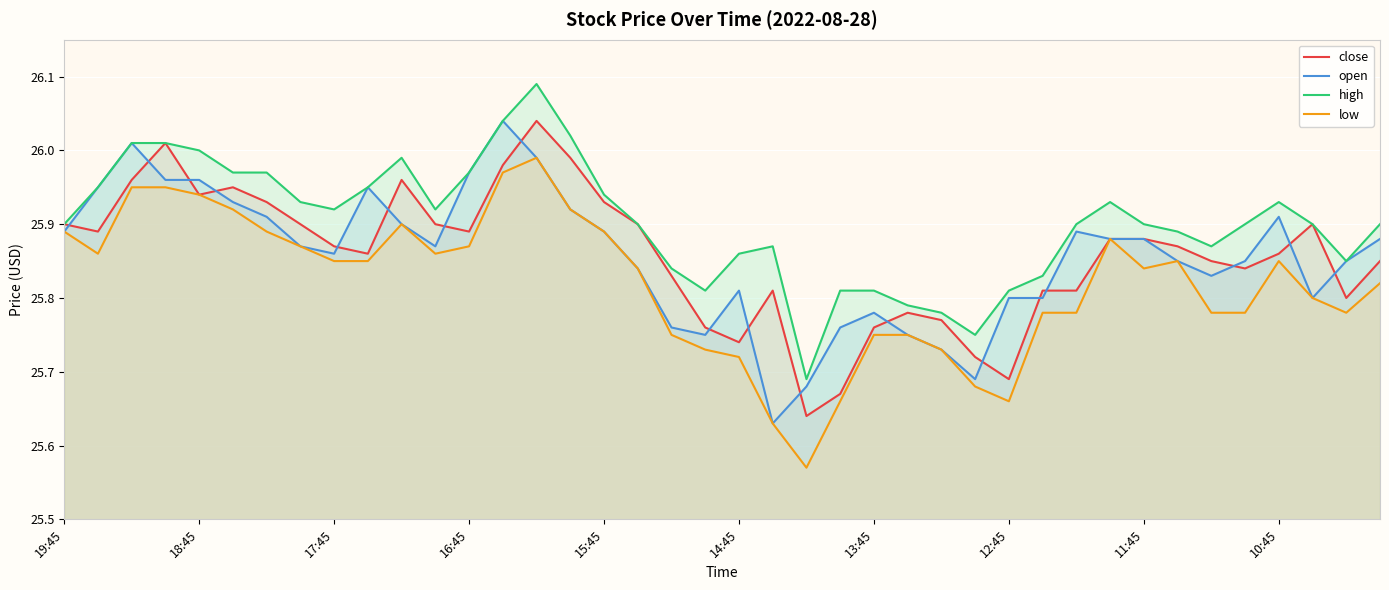

True or false: low and open intersect in this chart.

False